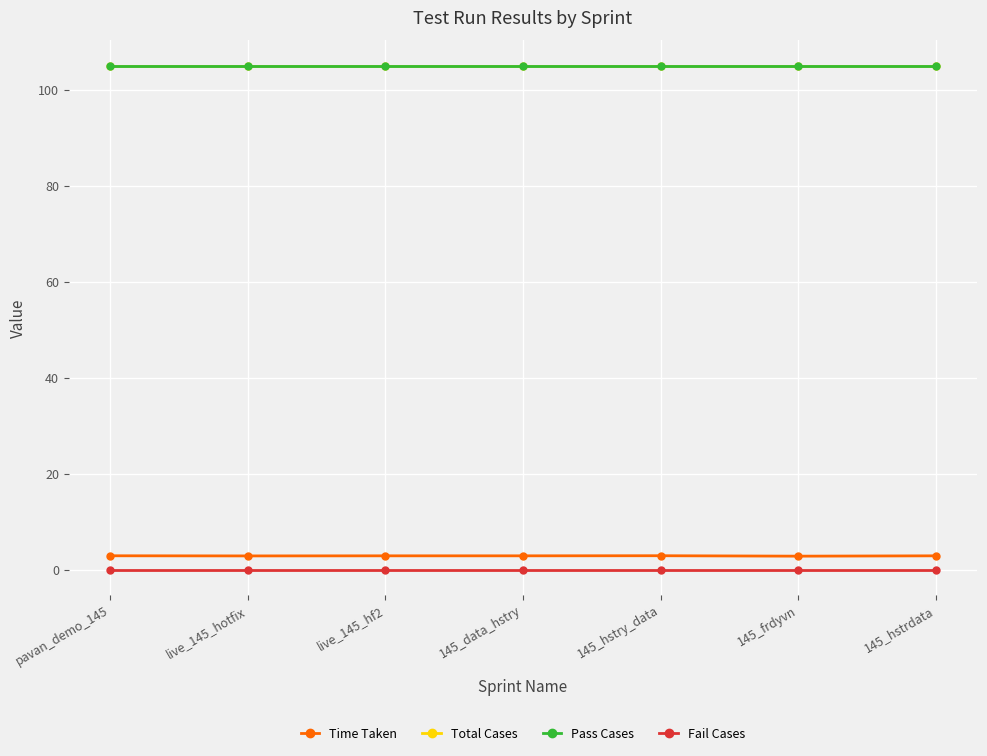

Is this an area chart (filled region under the line)?

No